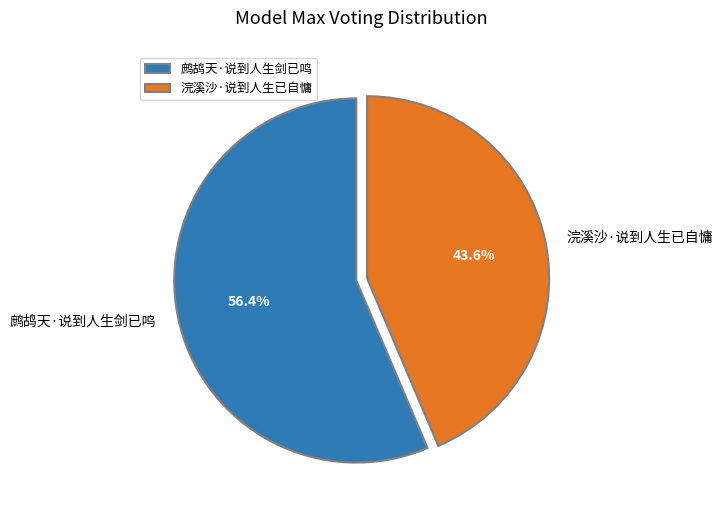

The 浣溪沙·说到人生已自慵 slice represents 49% of the pie. True or false?

False